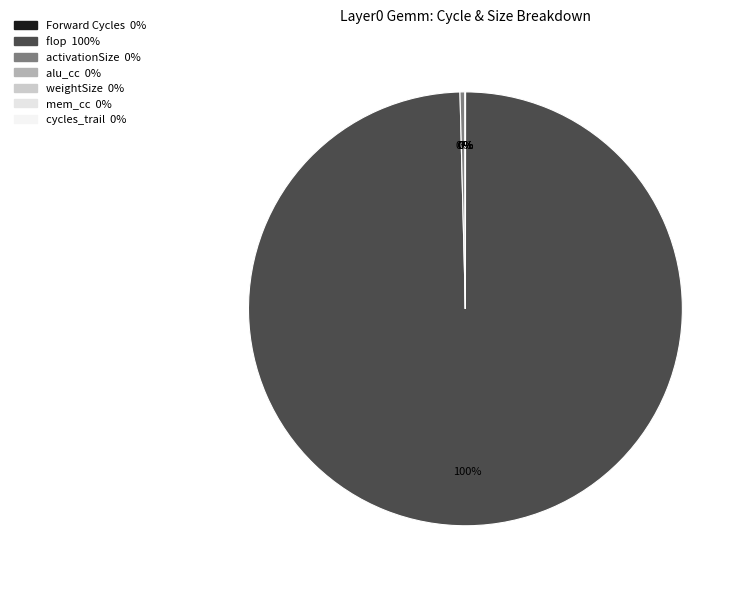

Which category has the smallest portion of the pie?

cycles_trail